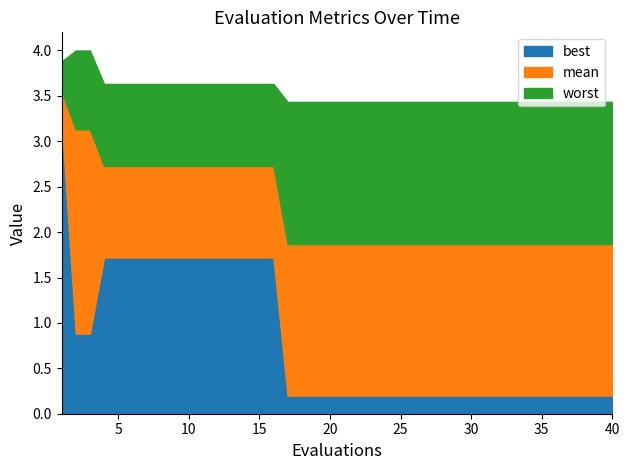

Which has a higher value, 40 or 37?

40